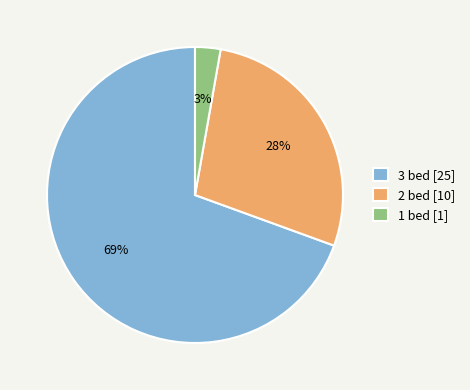

Between 1 bed [1] and 2 bed [10], which is larger?

2 bed [10]